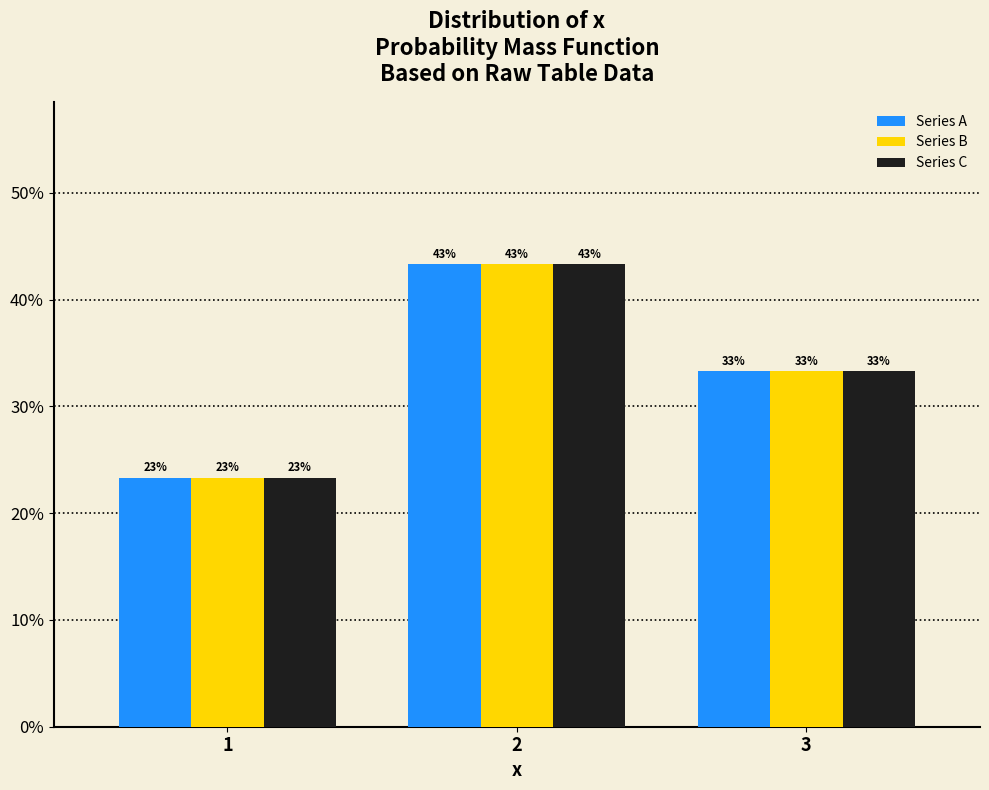

Are the bars horizontal?

No